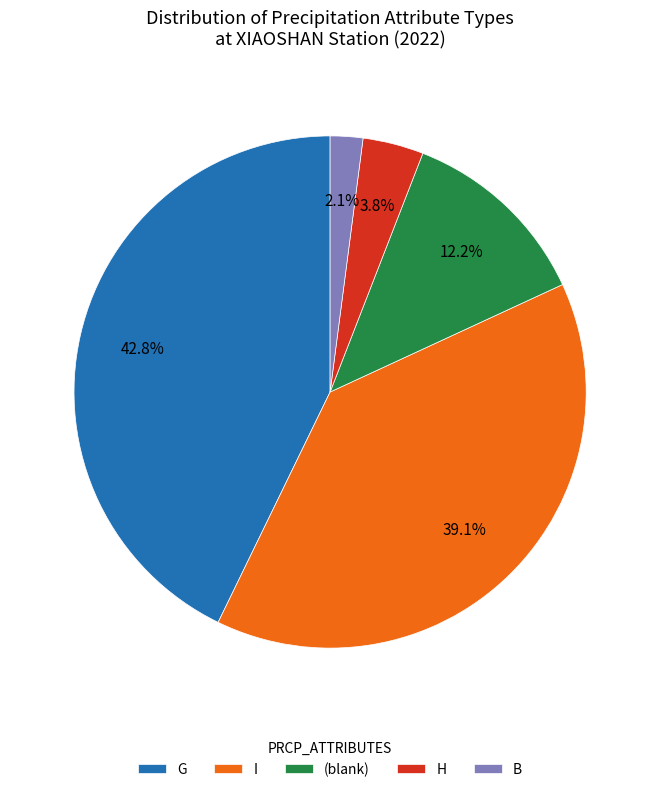

Rank the categories by value from lowest to highest.

B, H, (blank), I, G